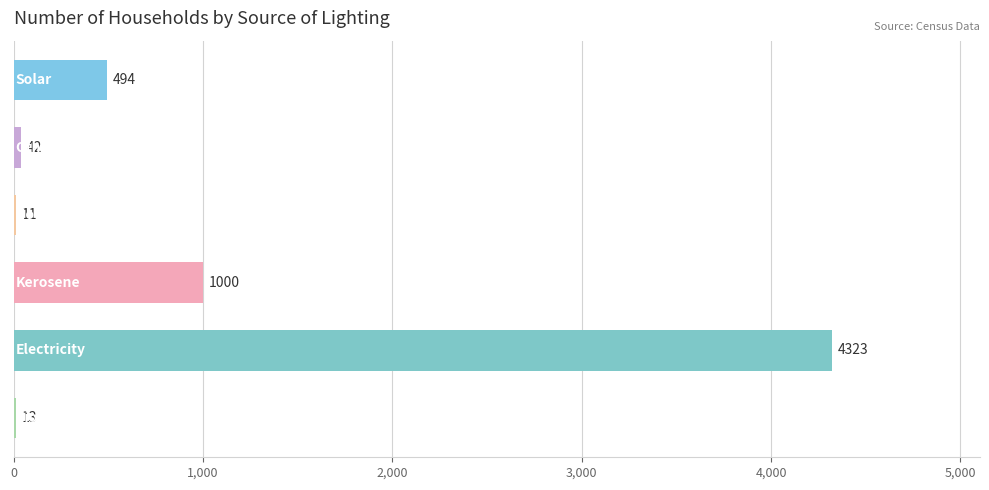

What is the sum of all values?

5883